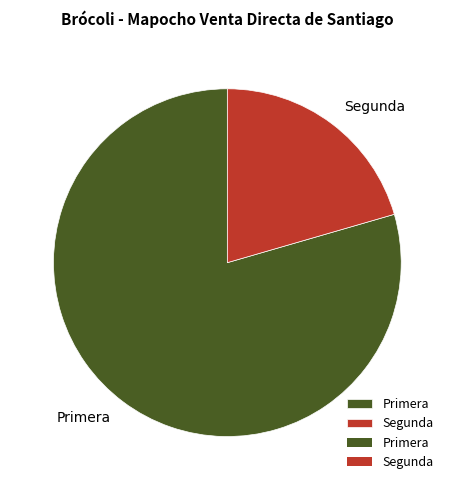

Is it true that Segunda is 21% of the pie?

True